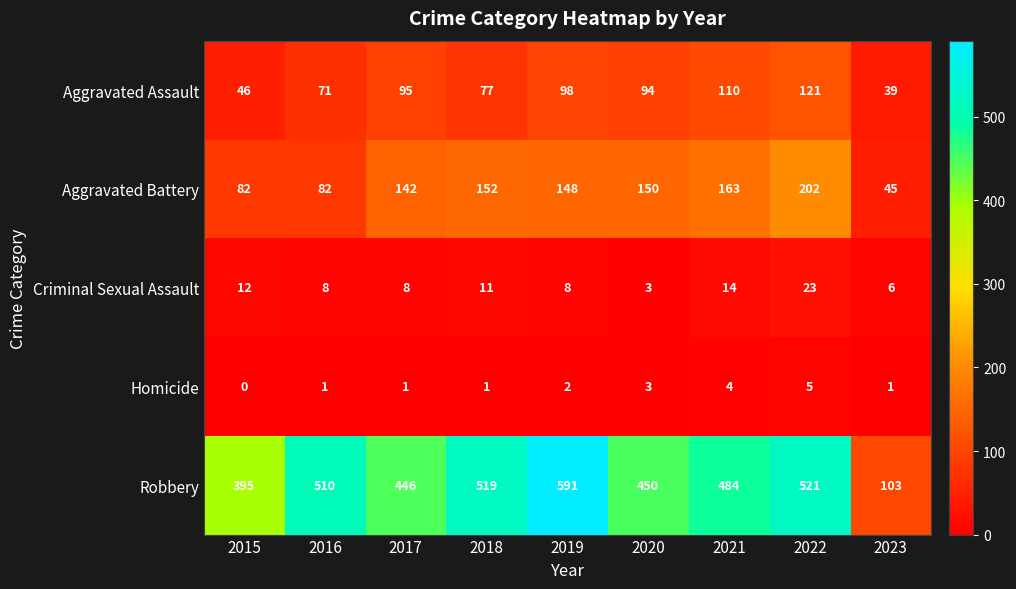

Is it true that Aggravated Battery equals 152 at 2018?

True